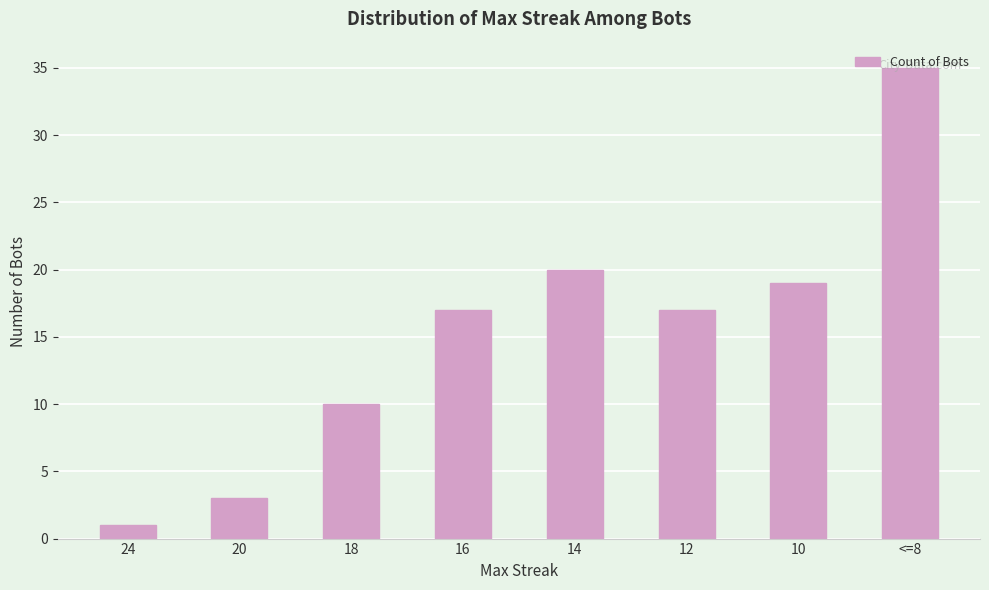

How many categories are shown in the chart?

8